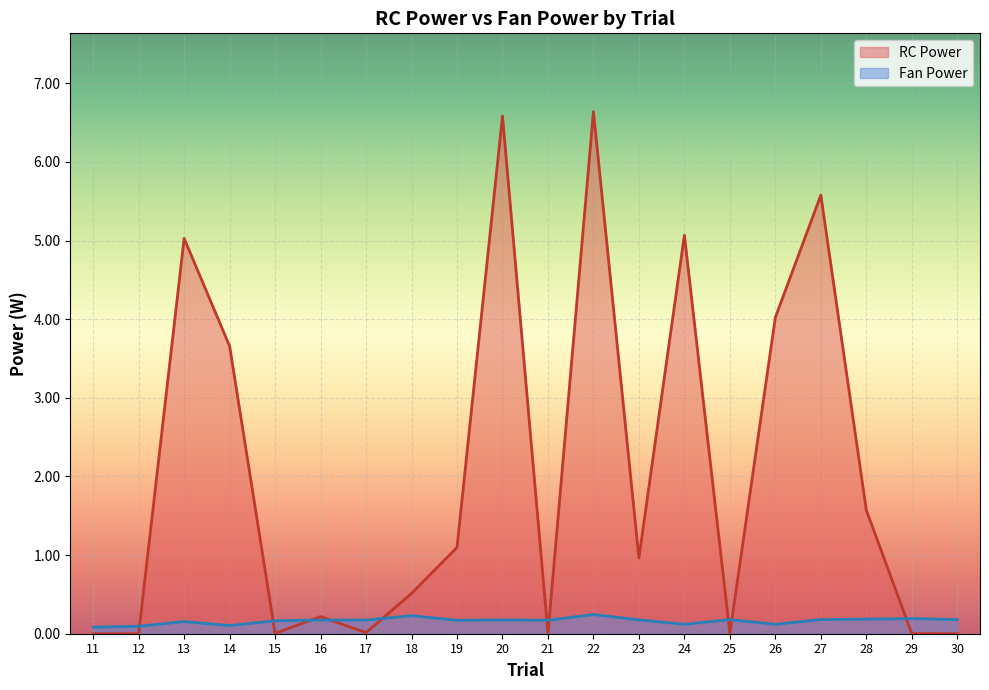

The Fan Power series shows 0.1 at 14. True or false?

True